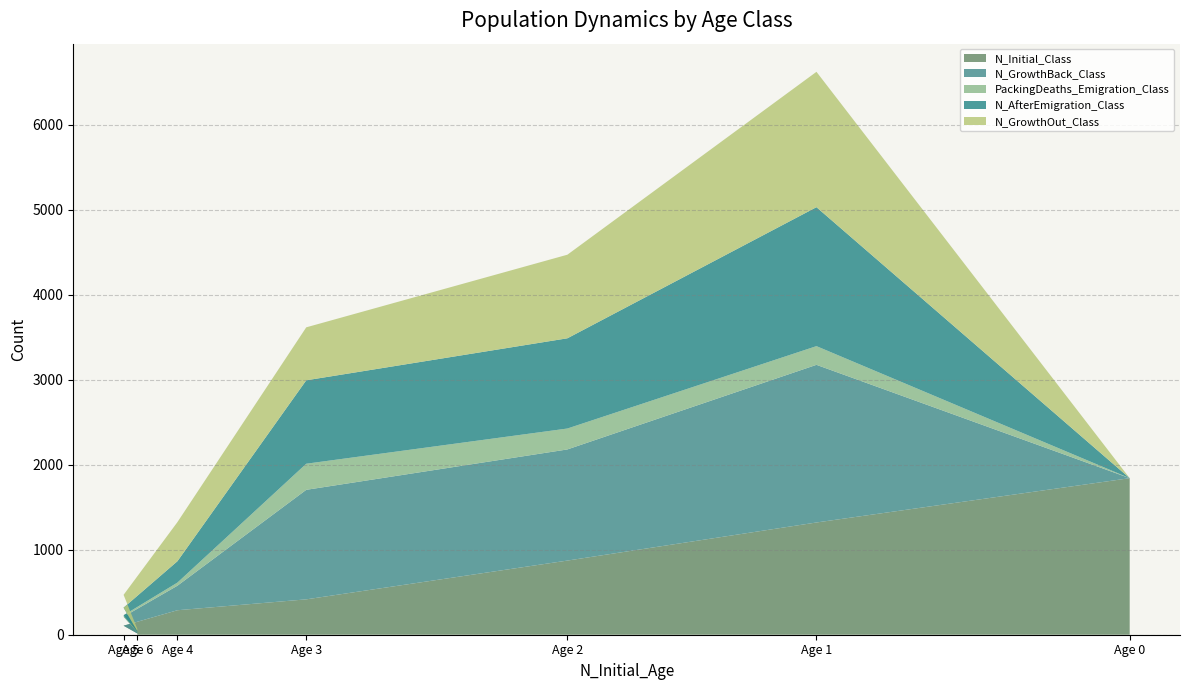

Reading right to left, what are all the values shown in this chart?

N_Initial_Class: Age 6=15	Age 5=106	Age 4=288	Age 3=416	Age 2=872	Age 1=1320	Age 0=1841
N_GrowthBack_Class: Age 6=15	Age 5=106	Age 4=288	Age 3=1288	Age 2=1307	Age 1=1854	Age 0=0
PackingDeaths_Emigration_Class: Age 6=3	Age 5=17	Age 4=37	Age 3=307	Age 2=246	Age 1=220	Age 0=0
N_AfterEmigration_Class: Age 6=12	Age 5=89	Age 4=251	Age 3=981	Age 2=1061	Age 1=1634	Age 0=0
N_GrowthOut_Class: Age 6=23	Age 5=151	Age 4=460	Age 3=623	Age 2=983	Age 1=1592	Age 0=0